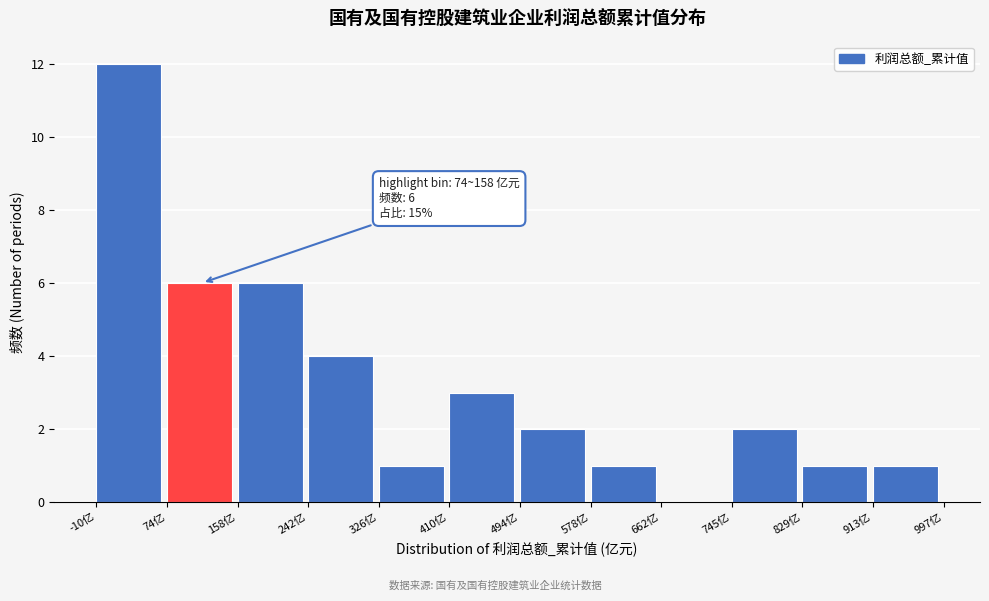

Over which range of the x-axis is the bar tallest?

-10 to 70